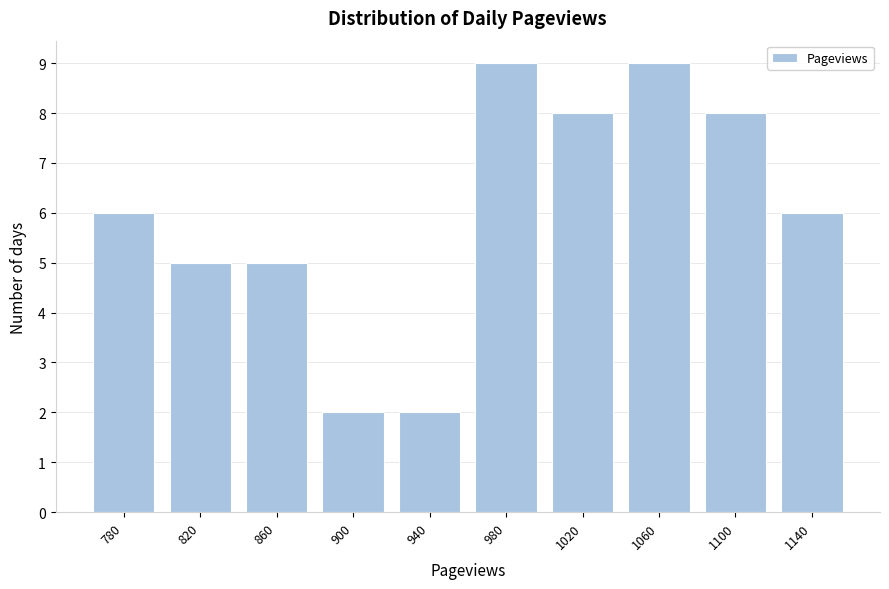

Reading right to left, extract all data points from this chart.

1140=6	1100=8	1060=9	1020=8	980=9	940=2	900=2	860=5	820=5	780=6